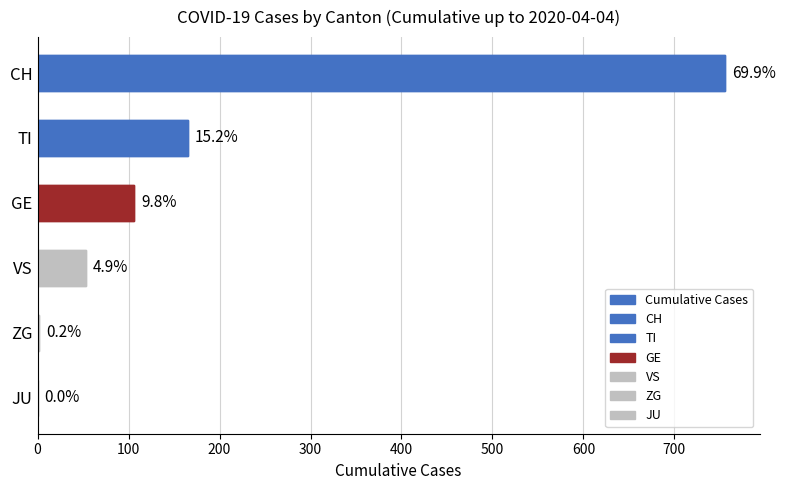

How many values are above zero?

5